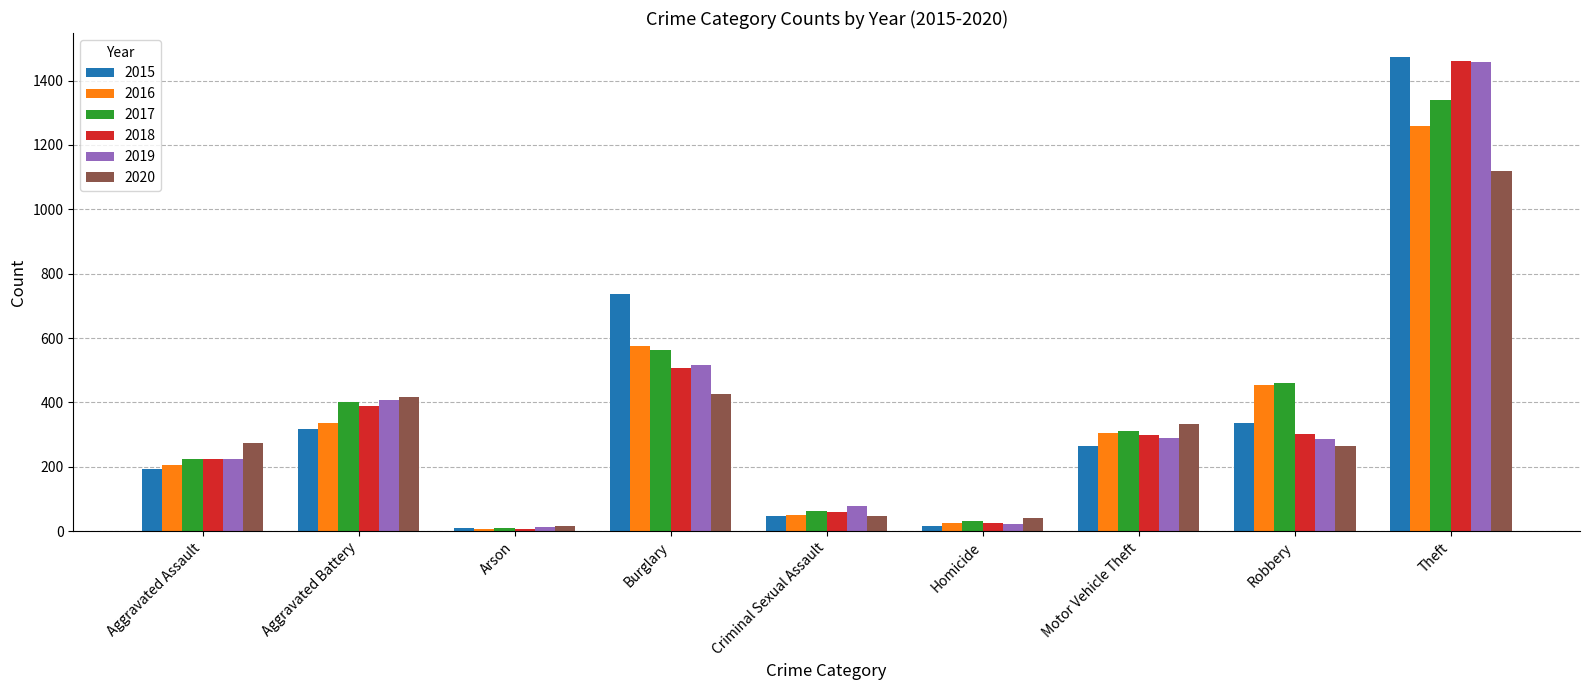

How many data points in 2020 are less than 273?

4